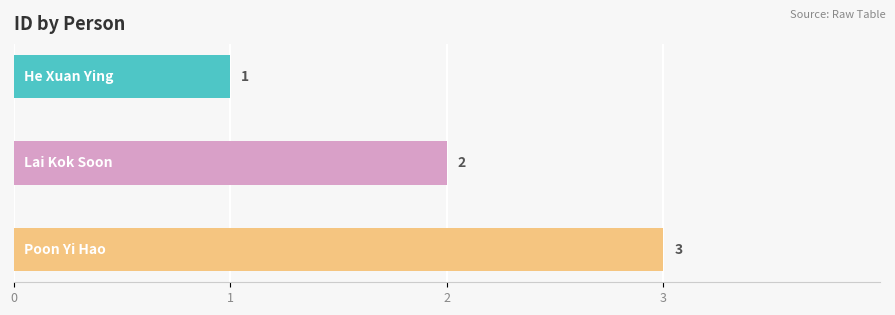

Are the bars grouped side by side (vs. stacked)?

No